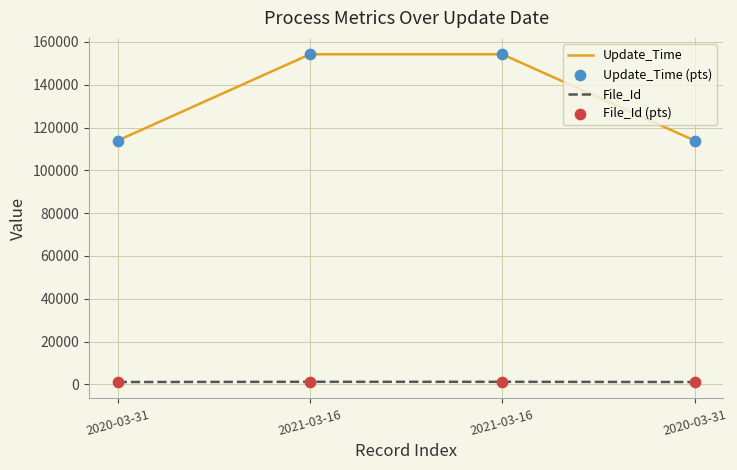

At which category is the sum across all series the highest?

2021-03-16